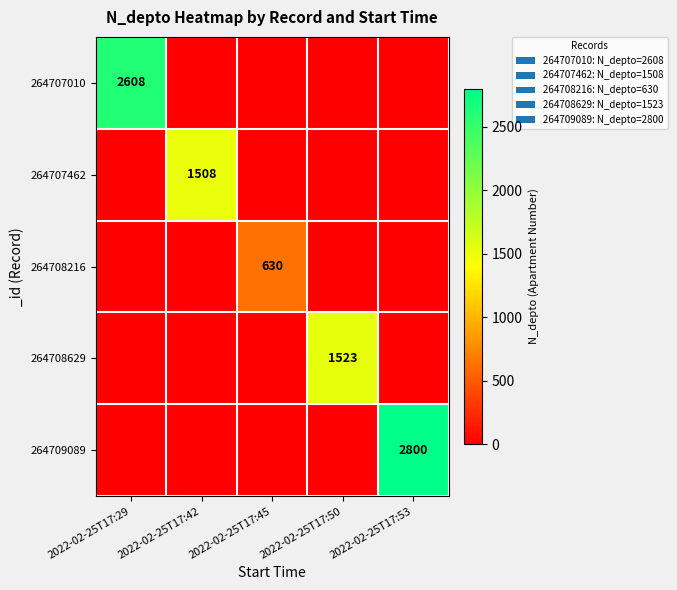

Rank the series by their maximum value, from lowest to highest.

264708216, 264707462, 264708629, 264707010, 264709089